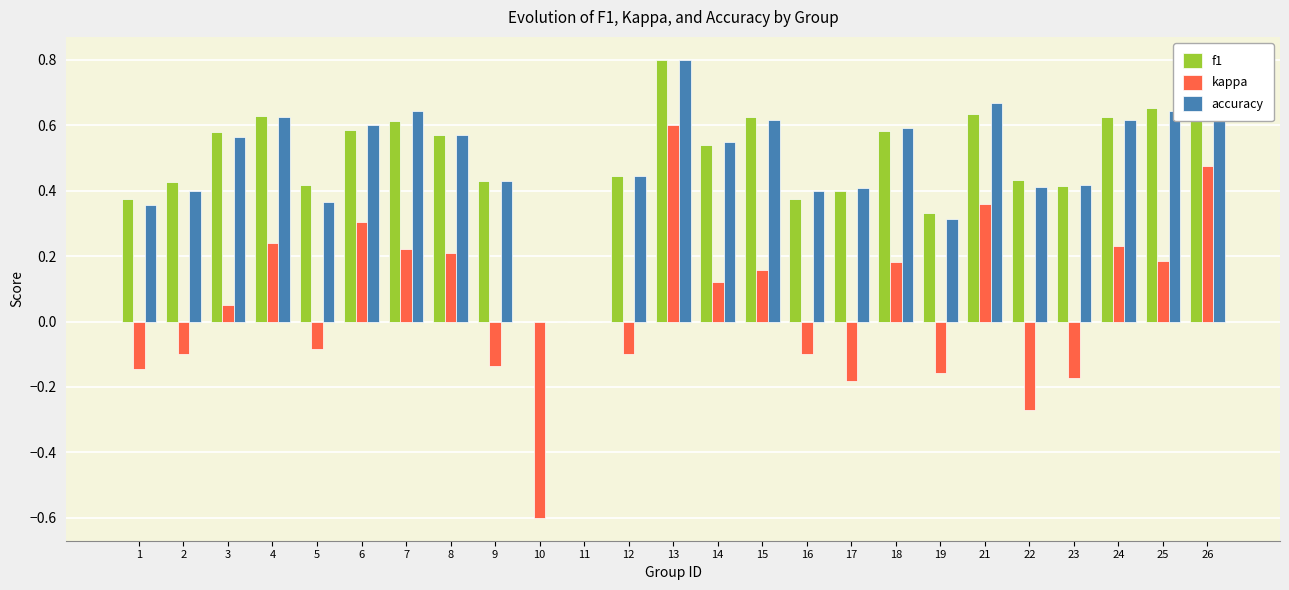

What is the sum of all kappa values?

1.3